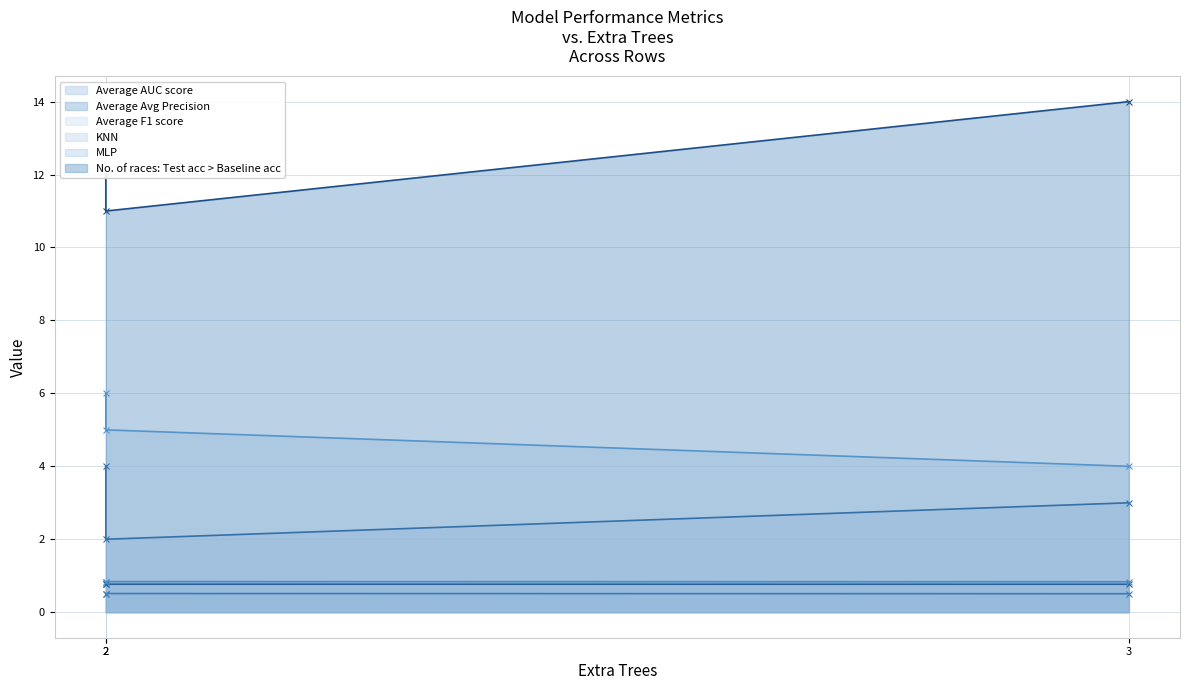

How many lines are shown in the chart?

6